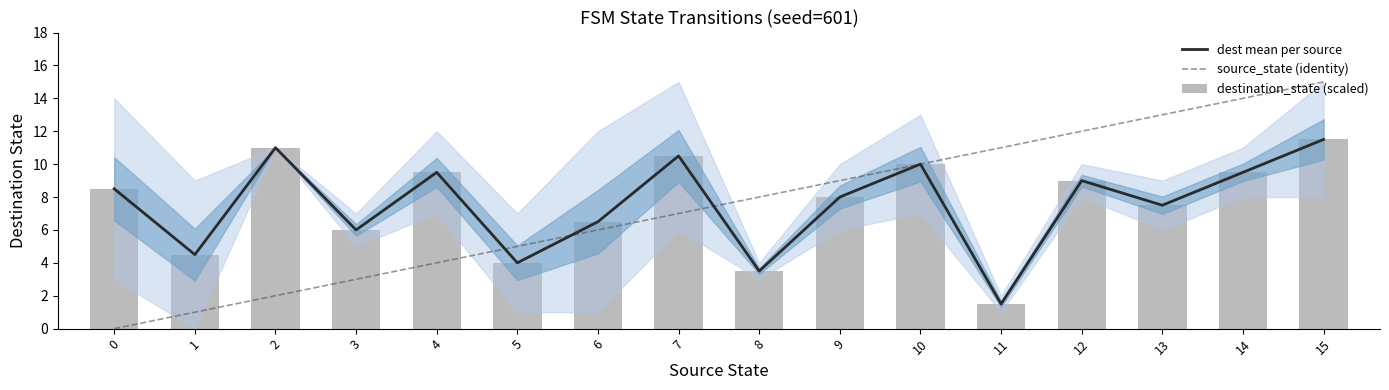

How many values in the dest mean per source series are below 8?

7